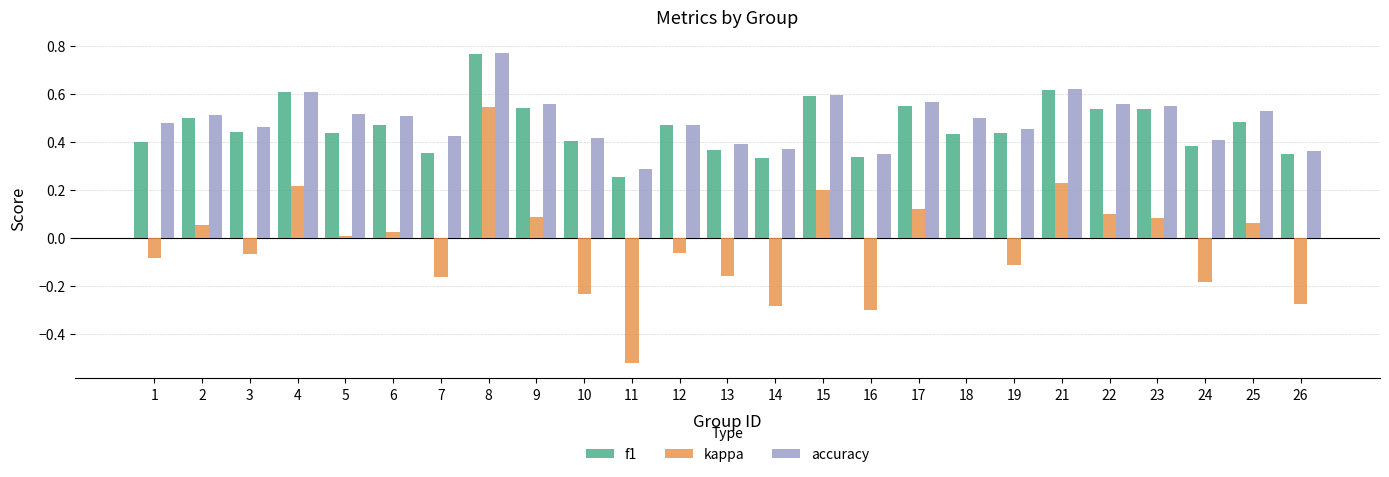

The value of accuracy at 26 is 0.6. True or false?

False